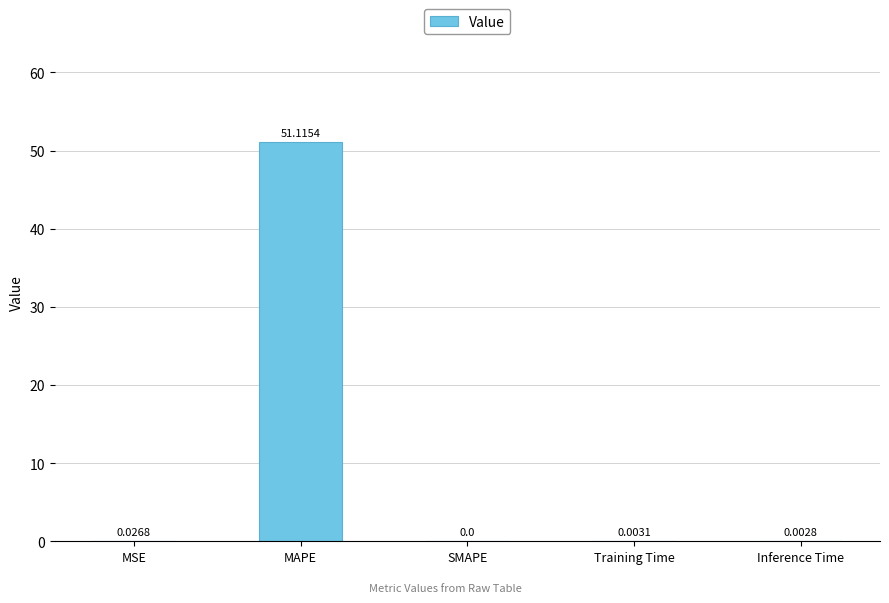

Which has a higher value, Training Time or MSE?

MSE